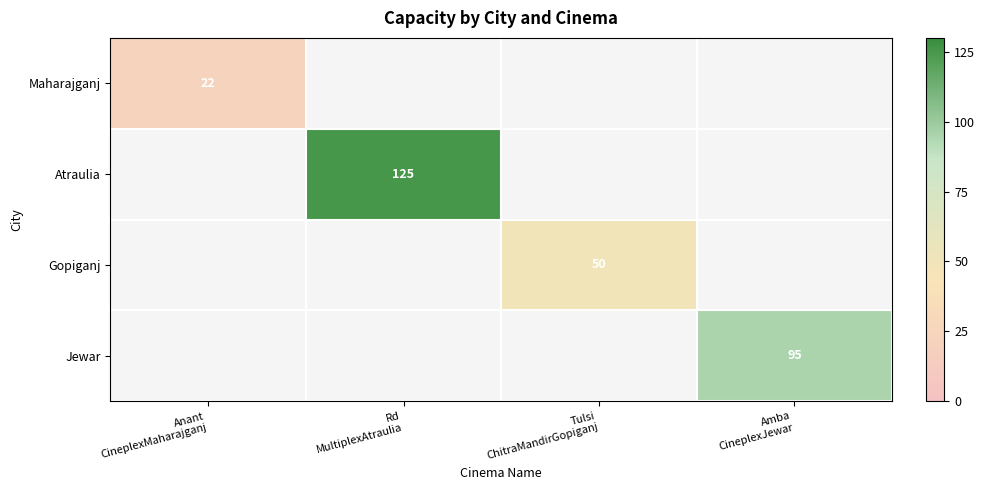

At how many categories does at least one series exceed 121?

1